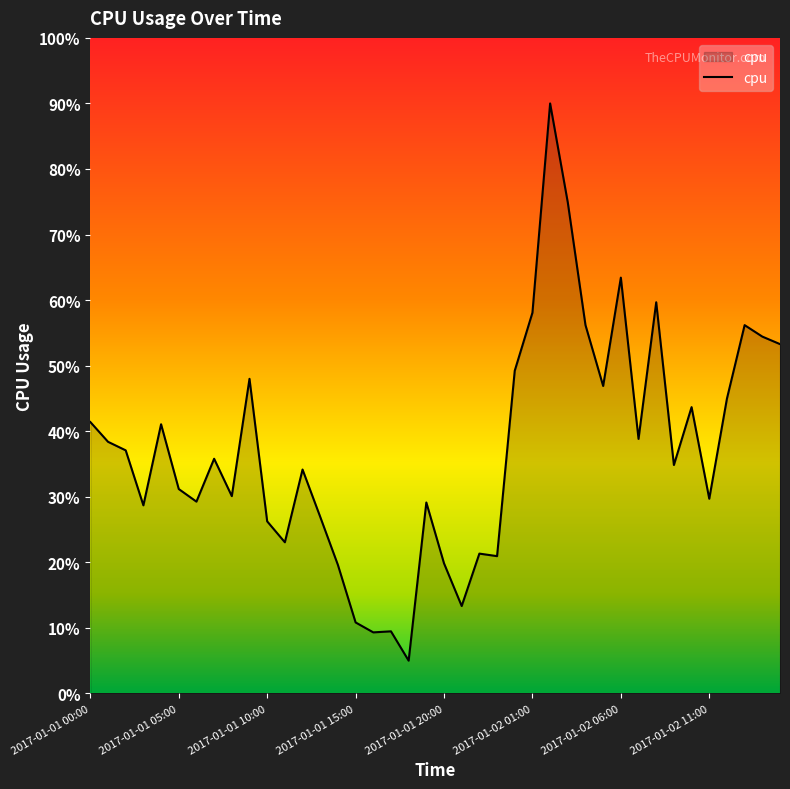

Reading right to left, what are all the values shown in this chart?

2017-01-02 15:00=0.5	2017-01-02 14:00=0.5	2017-01-02 13:00=0.6	2017-01-02 12:00=0.4	2017-01-02 11:00=0.3	2017-01-02 10:00=0.4	2017-01-02 09:00=0.3	2017-01-02 08:00=0.6	2017-01-02 07:00=0.4	2017-01-02 06:00=0.6	2017-01-02 05:00=0.5	2017-01-02 04:00=0.6	2017-01-02 03:00=0.7	2017-01-02 02:00=0.9	2017-01-02 01:00=0.6	2017-01-02 00:00=0.5	2017-01-01 23:00=0.2	2017-01-01 22:00=0.2	2017-01-01 21:00=0.1	2017-01-01 20:00=0.2	2017-01-01 19:00=0.3	2017-01-01 18:00=0.1	2017-01-01 17:00=0.1	2017-01-01 16:00=0.1	2017-01-01 15:00=0.1	2017-01-01 14:00=0.2	2017-01-01 13:00=0.3	2017-01-01 12:00=0.3	2017-01-01 11:00=0.2	2017-01-01 10:00=0.3	2017-01-01 09:00=0.5	2017-01-01 08:00=0.3	2017-01-01 07:00=0.4	2017-01-01 06:00=0.3	2017-01-01 05:00=0.3	2017-01-01 04:00=0.4	2017-01-01 03:00=0.3	2017-01-01 02:00=0.4	2017-01-01 01:00=0.4	2017-01-01 00:00=0.4